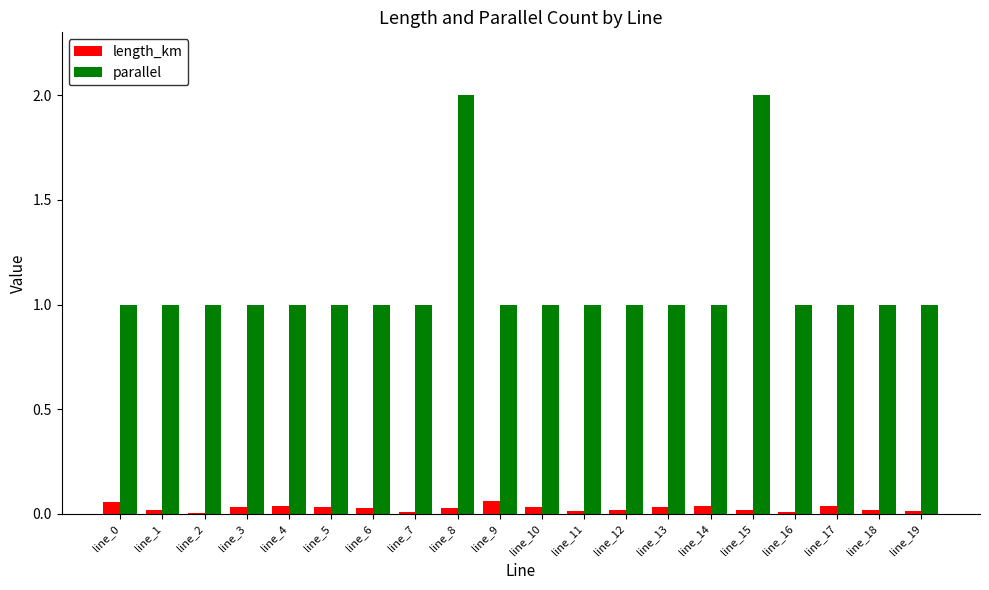

Which series has the largest range (max minus min)?

parallel